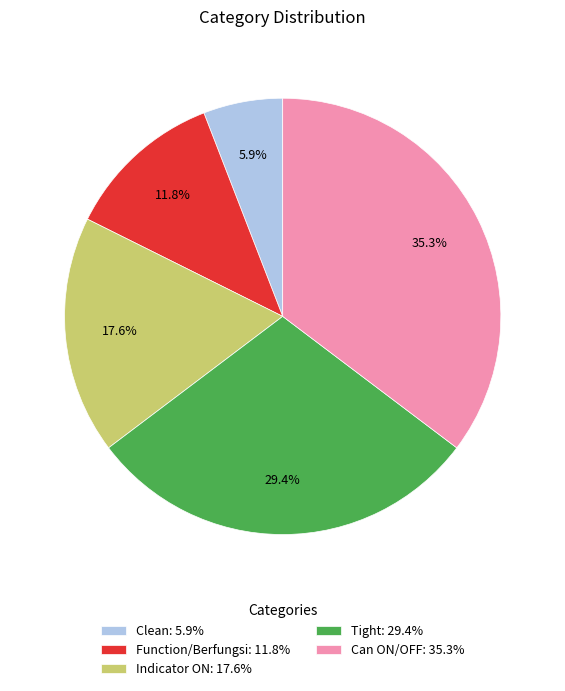

Does Clean represent more than half of the total?

No